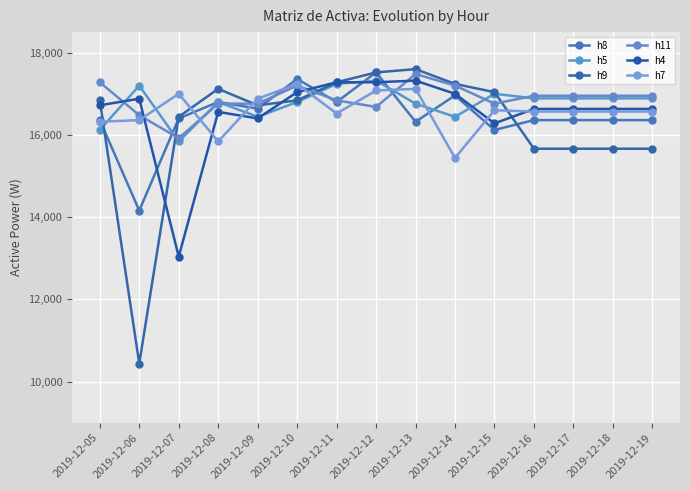

What is the value of the h5 point at the 12th from the left?

16888